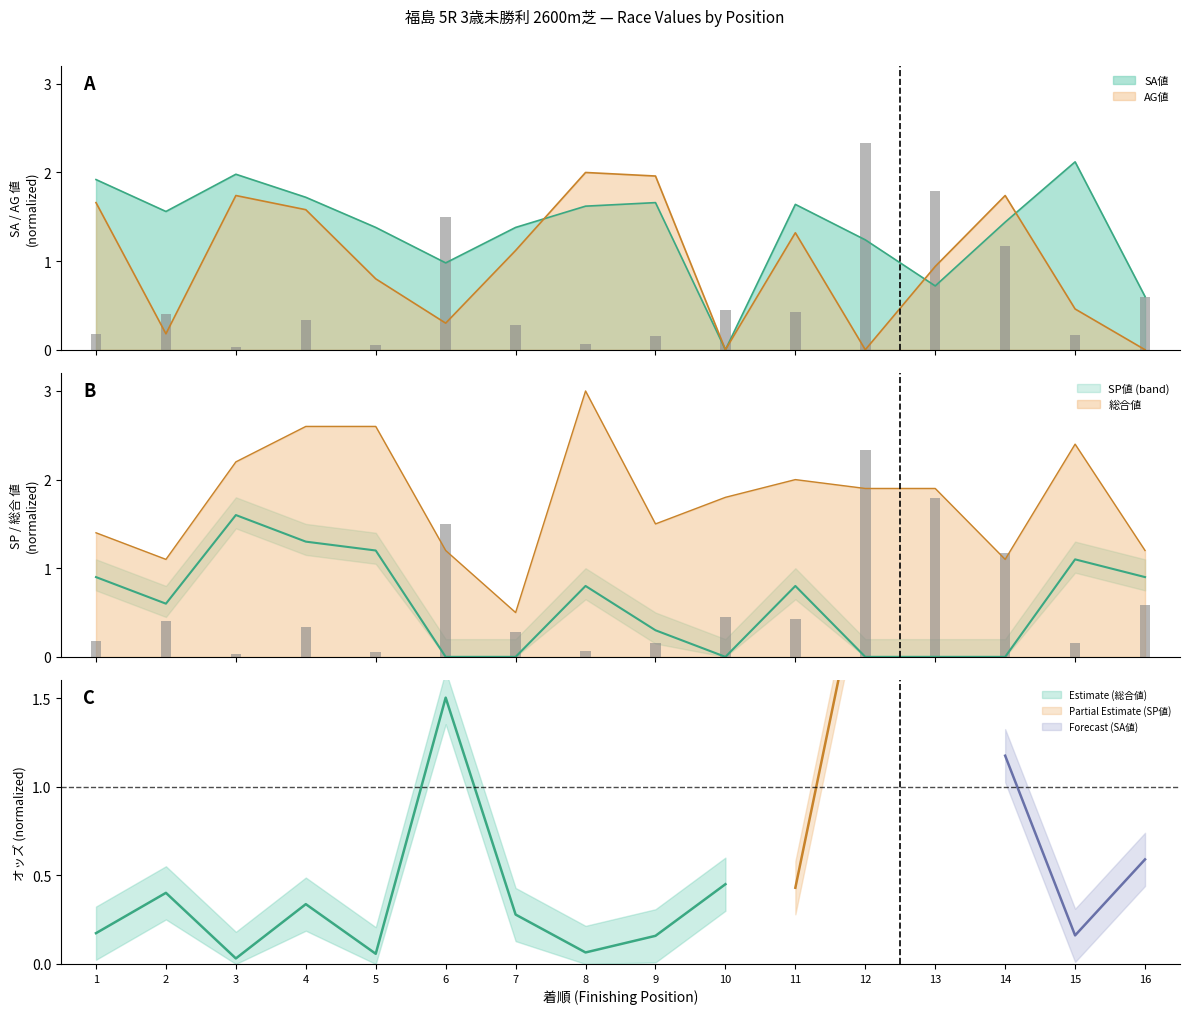

What is the average value of the AG値 series?

1.0